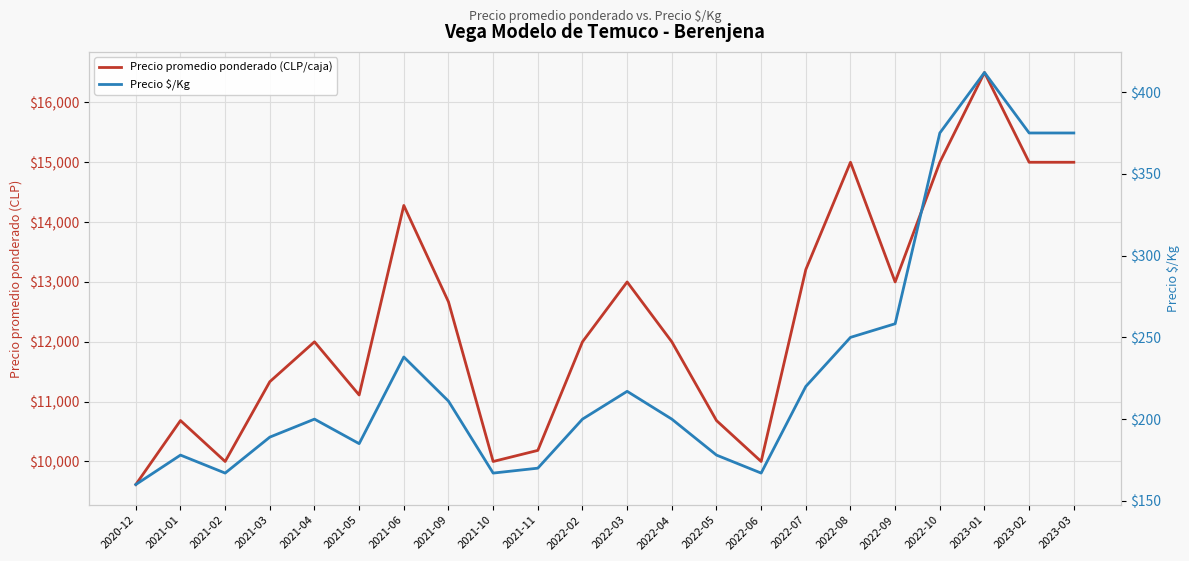

What is the difference between the highest and lowest values at 2021-11?

10015.3